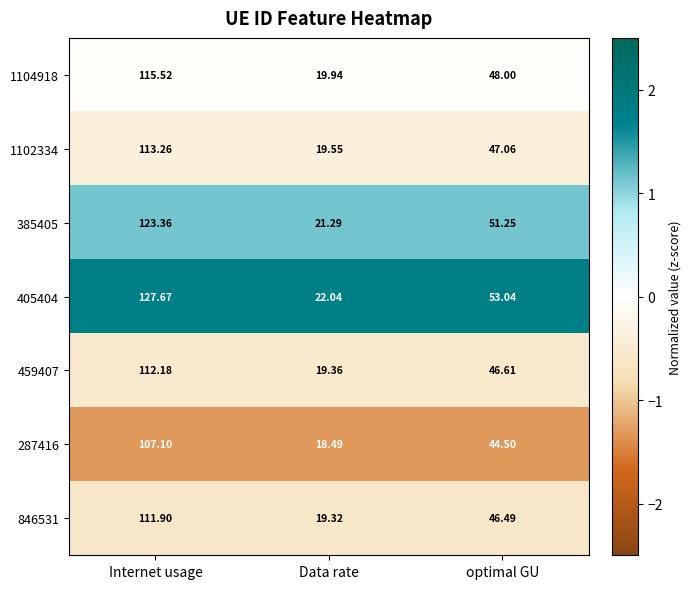

At which label does 385405 reach its peak?

Internet usage